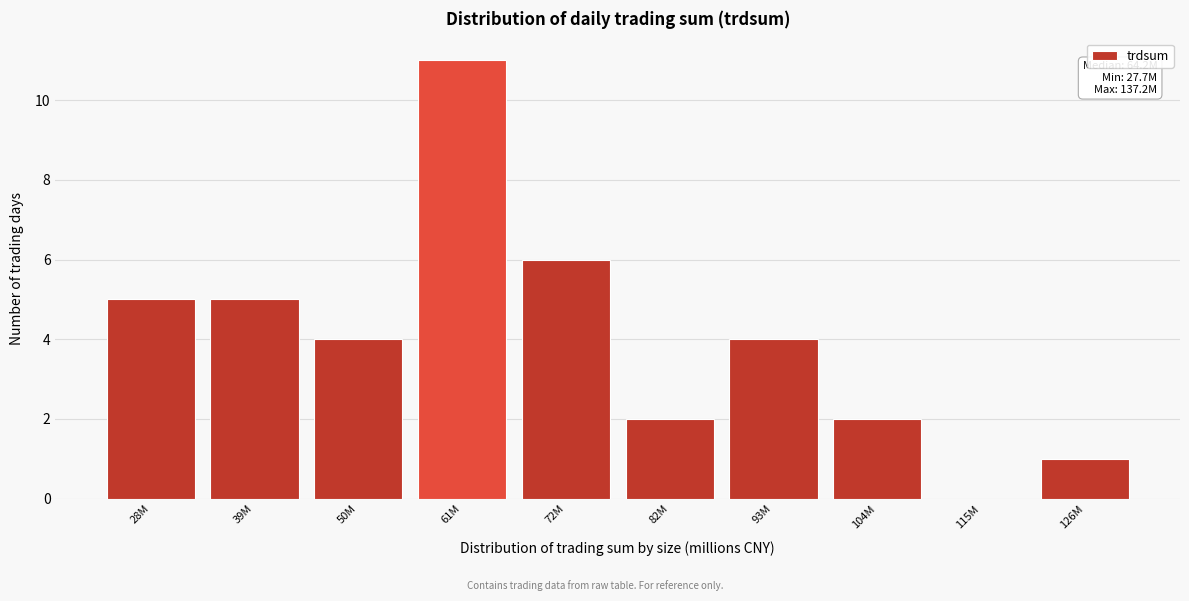

Reading left to right, what are all the values shown in this chart?

28M=5	39M=5	50M=4	61M=11	72M=6	82M=2	93M=4	104M=2	115M=0	126M=1